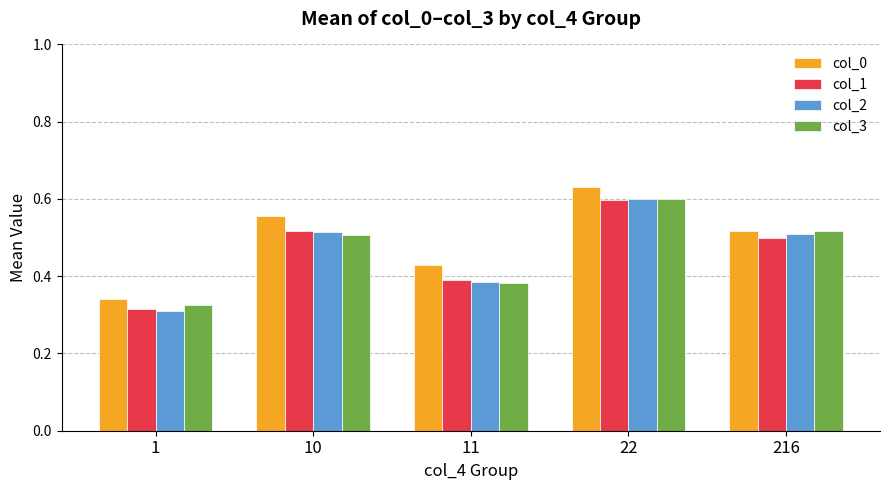

Which series changed the most between 1 and 216?

col_2